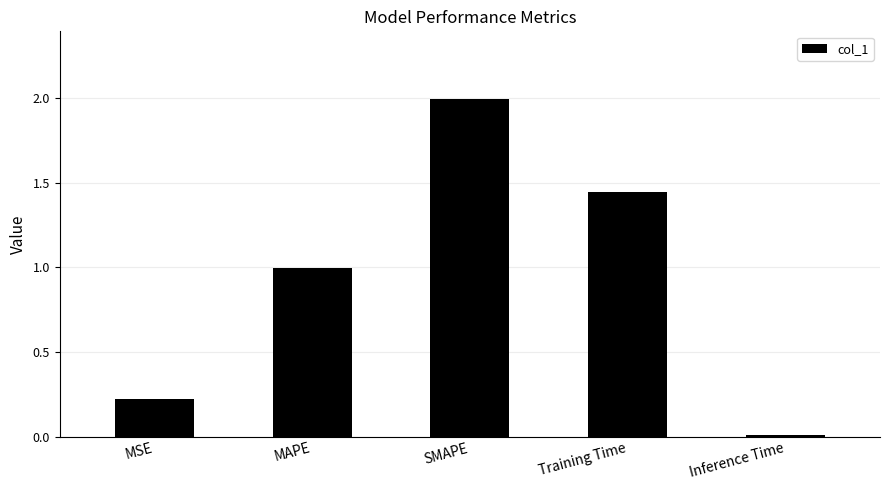

Rank the categories by value from highest to lowest.

SMAPE, Training Time, MAPE, MSE, Inference Time